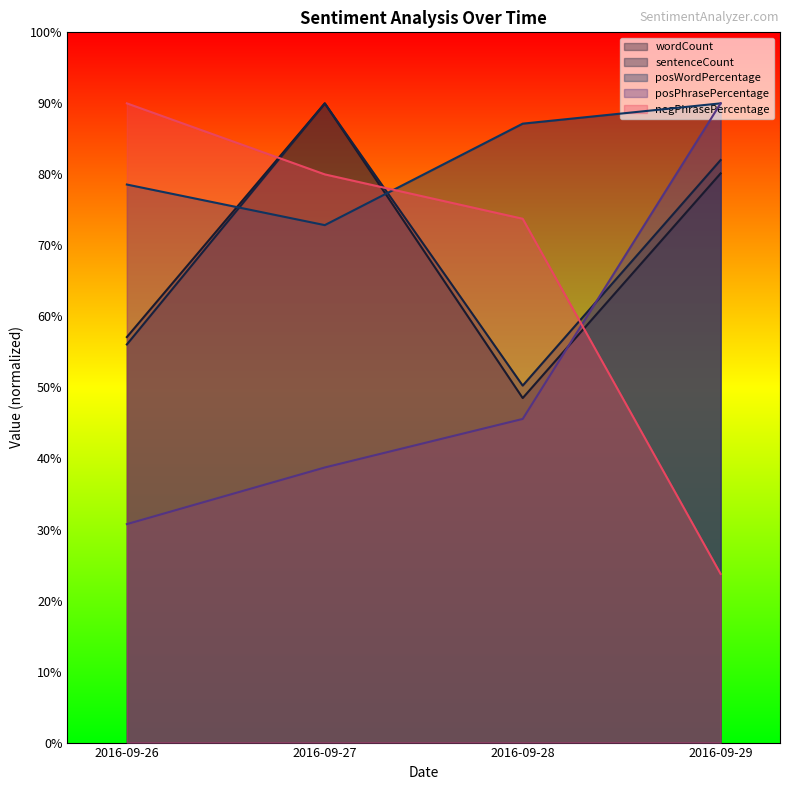

Which category has the highest value in the negPhrasePercentage series?

2016-09-26